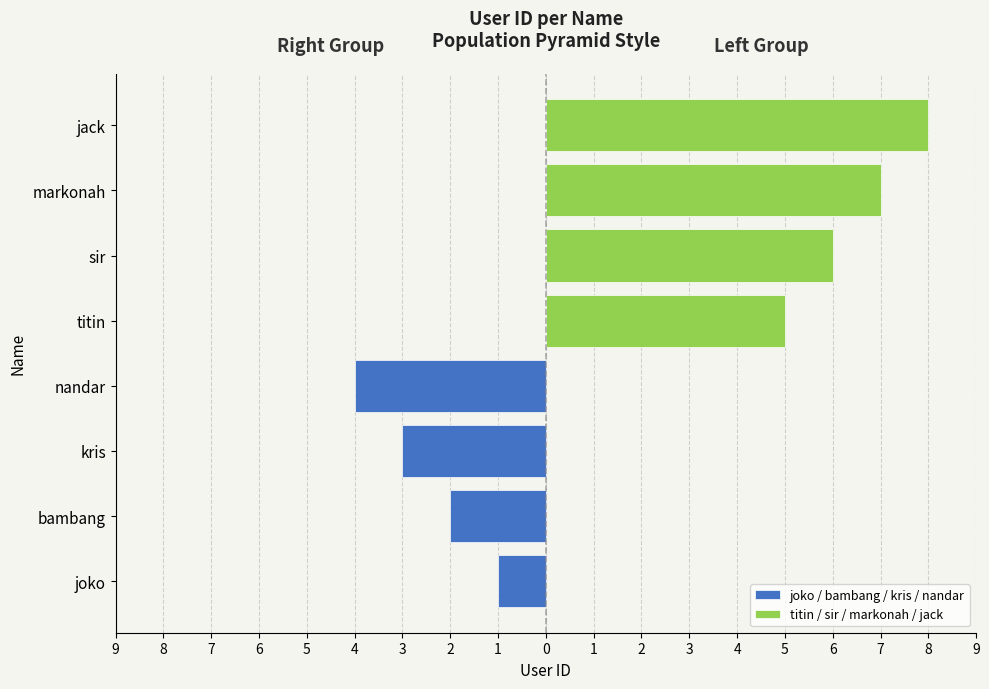

List the series in order of their peak value, highest first.

titin / sir / markonah / jack, joko / bambang / kris / nandar